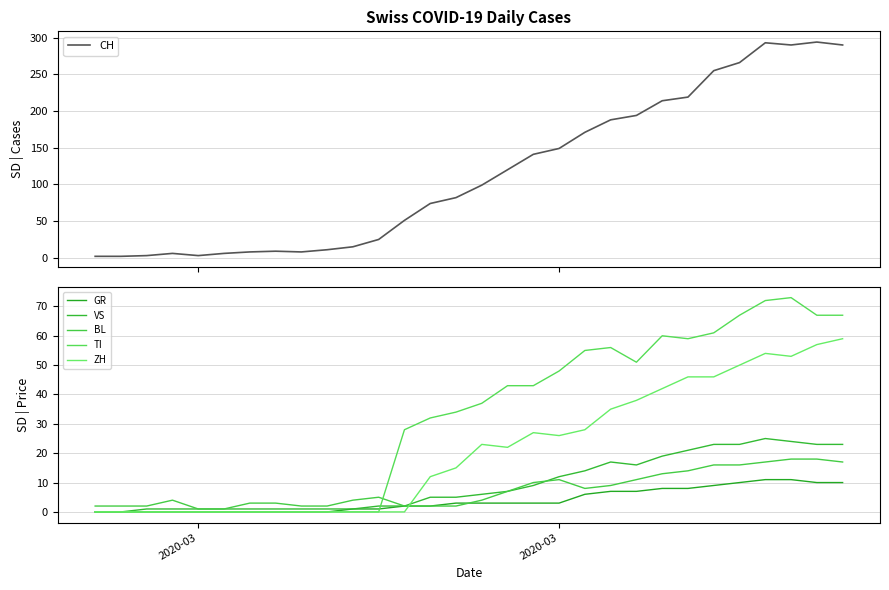

What is the highest value of the CH series?

294